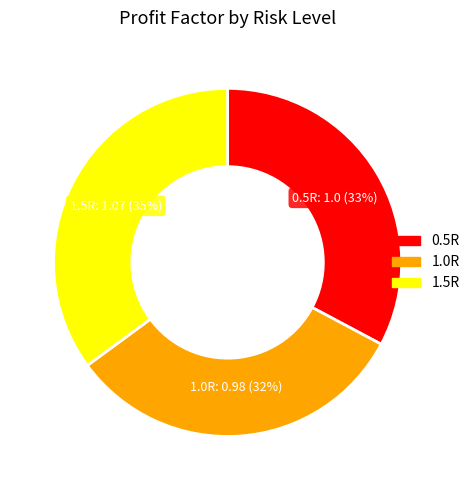

What percentage is the 0.5R slice, to the nearest percent?

33%